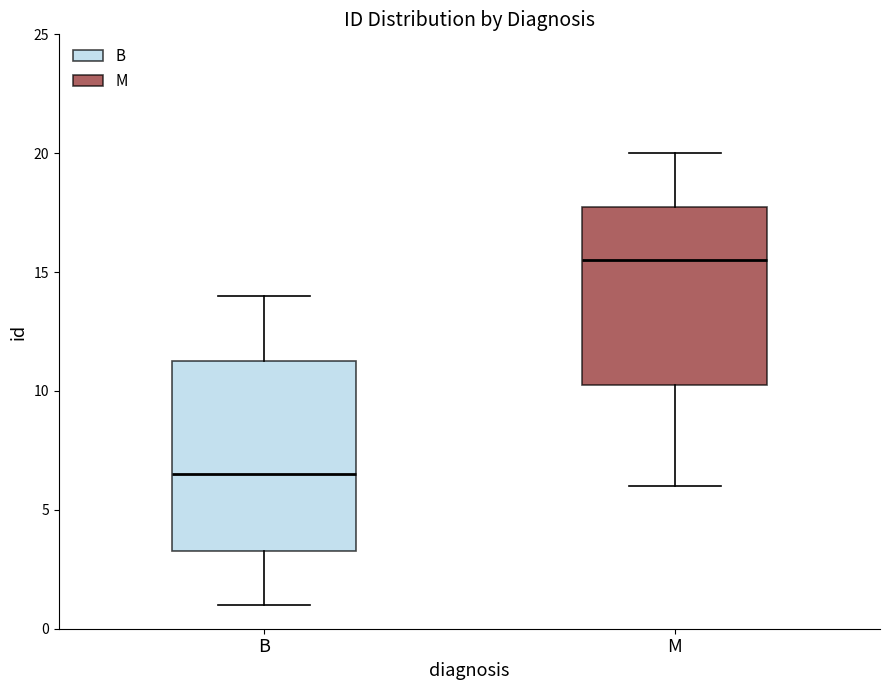

Which box is the tallest, from its lower edge to its upper edge?

B